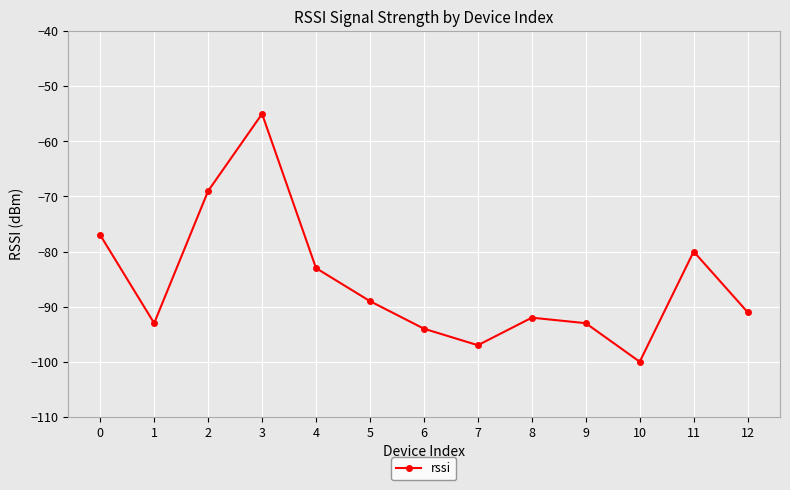

What is the sum of all values?

-1113